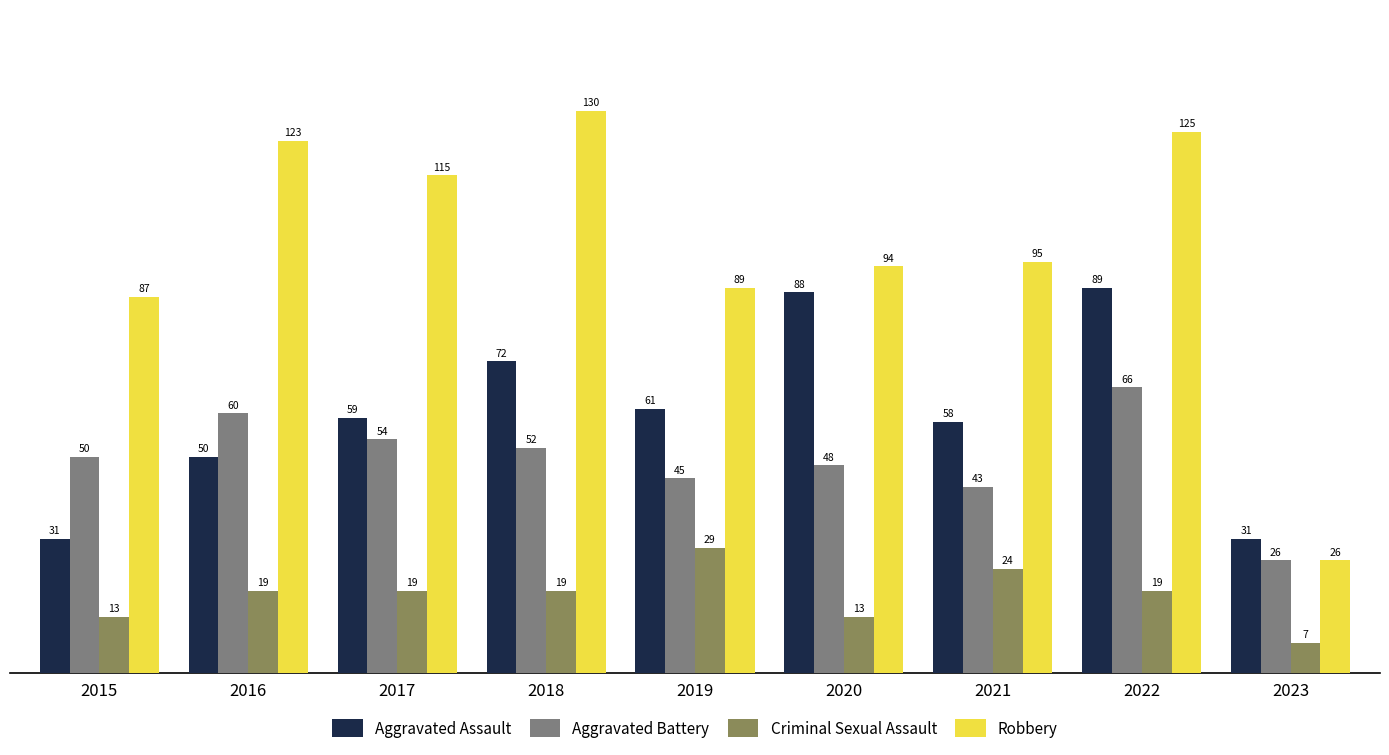

Rank the series at 2015 from highest to lowest value.

Robbery, Aggravated Battery, Aggravated Assault, Criminal Sexual Assault